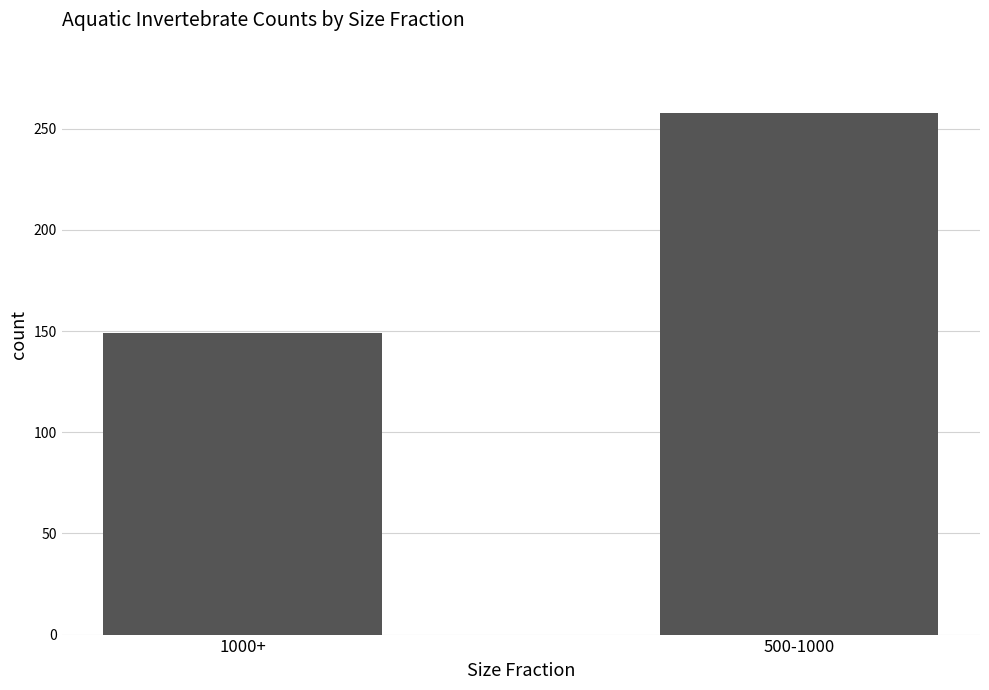

The chart shows a value of 201 at 1000+. True or false?

False